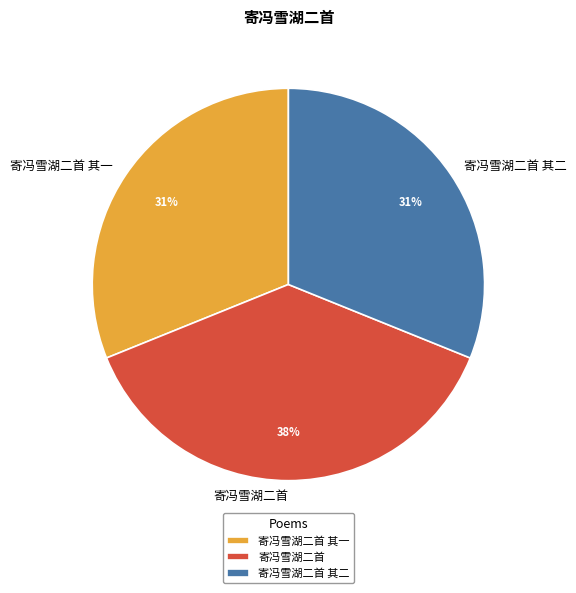

Do 寄冯雪湖二首 and 寄冯雪湖二首 其二 together represent more than half of the pie?

Yes